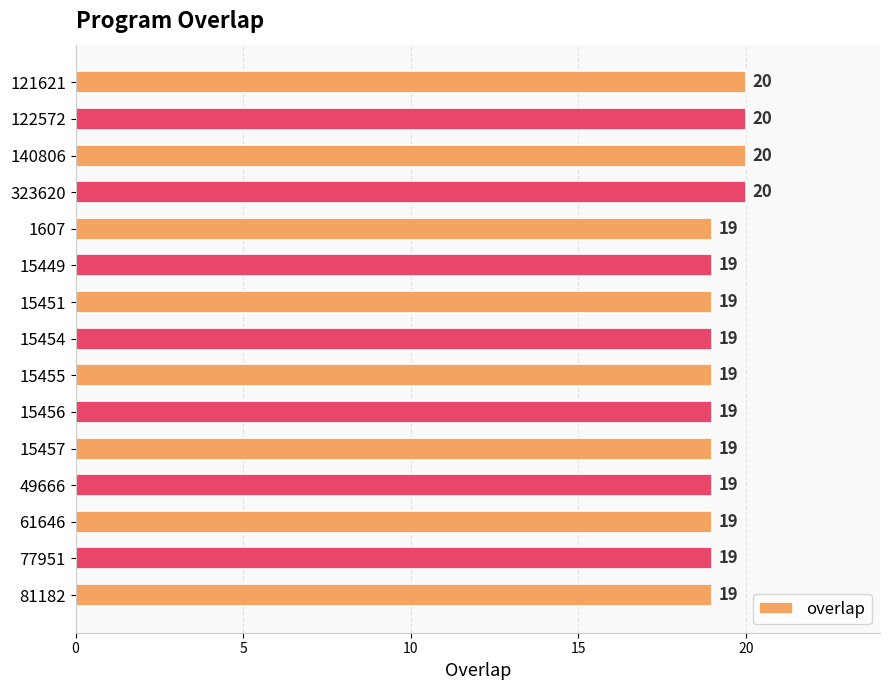

The value at 15451 is 28. True or false?

False